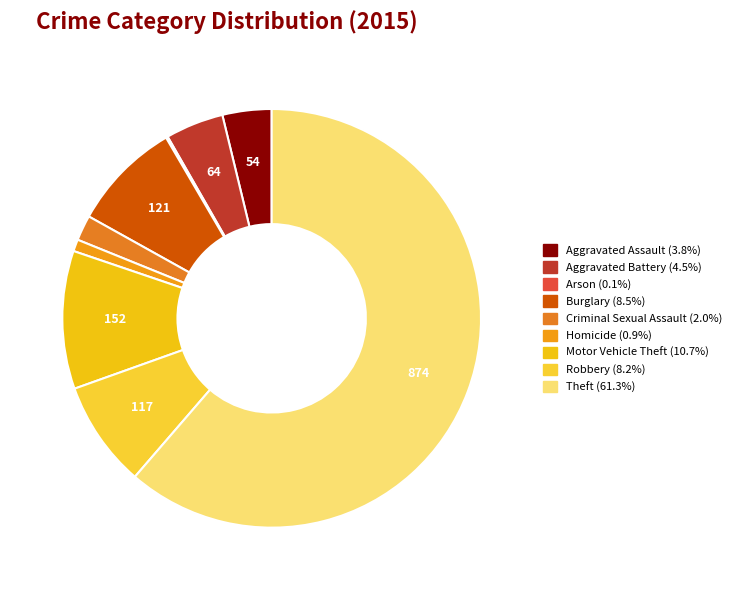

Rank the categories by value from highest to lowest.

Theft, Motor Vehicle Theft, Burglary, Robbery, Aggravated Battery, Aggravated Assault, Criminal Sexual Assault, Homicide, Arson